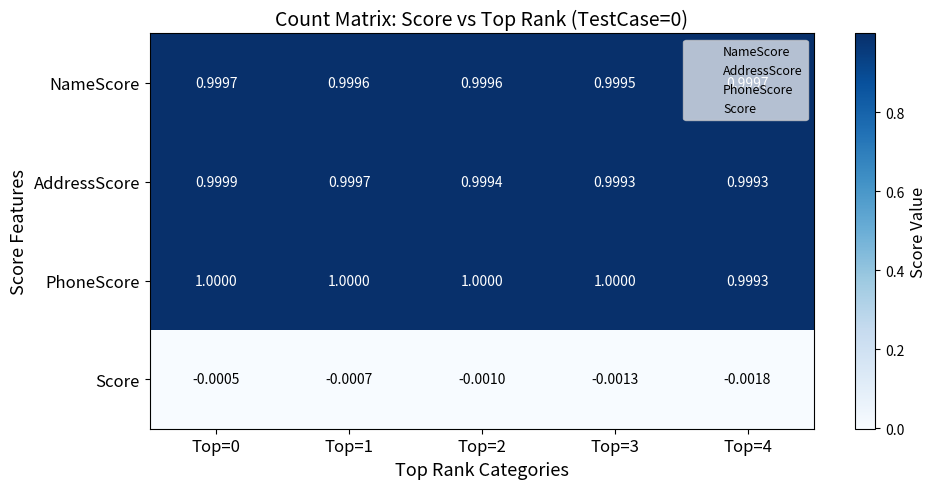

Which series has the widest spread of values?

Score